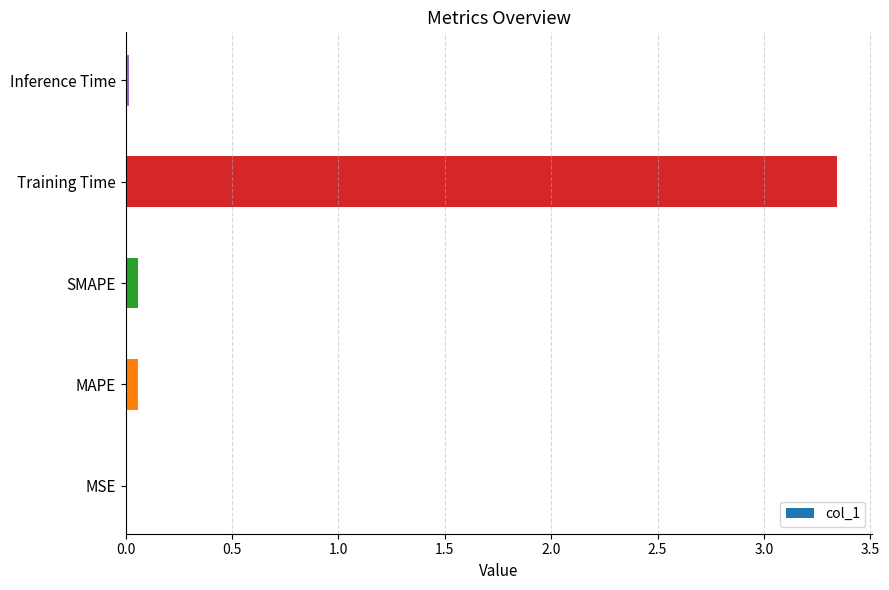

What is the sum of all values?

3.5